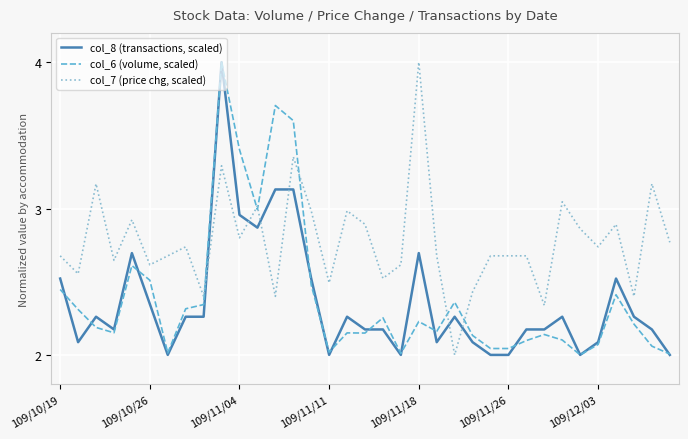

What is the greatest value displayed?

4.0